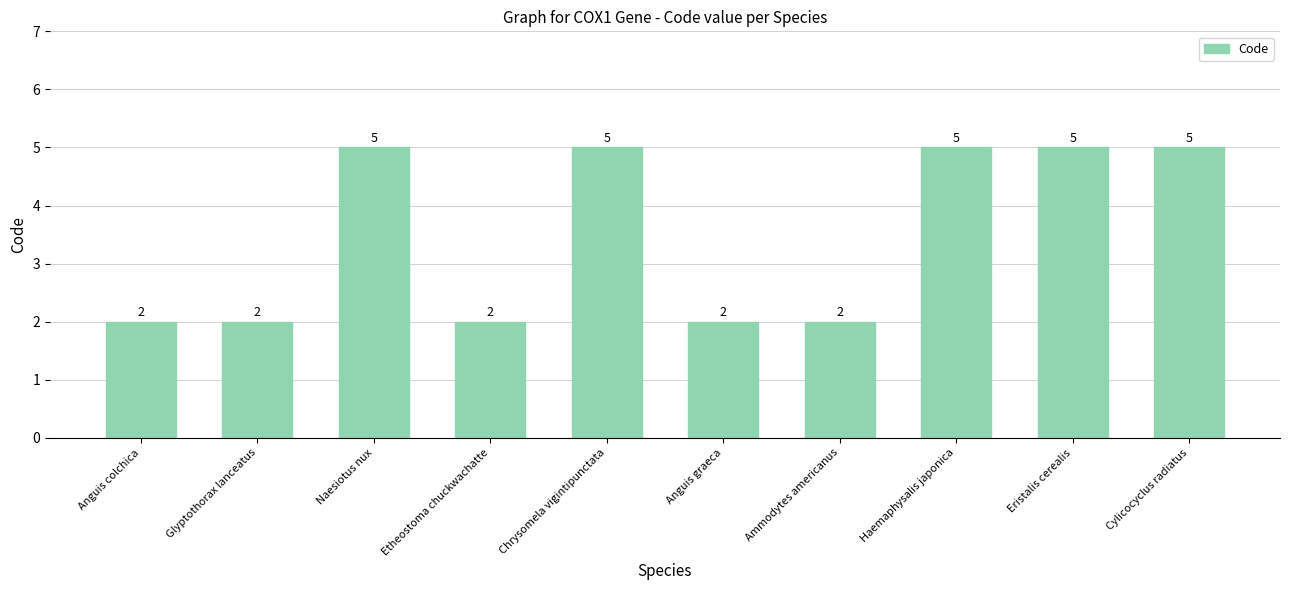

Reading left to right, extract all data points from this chart.

2	2	5	2	5	2	2	5	5	5